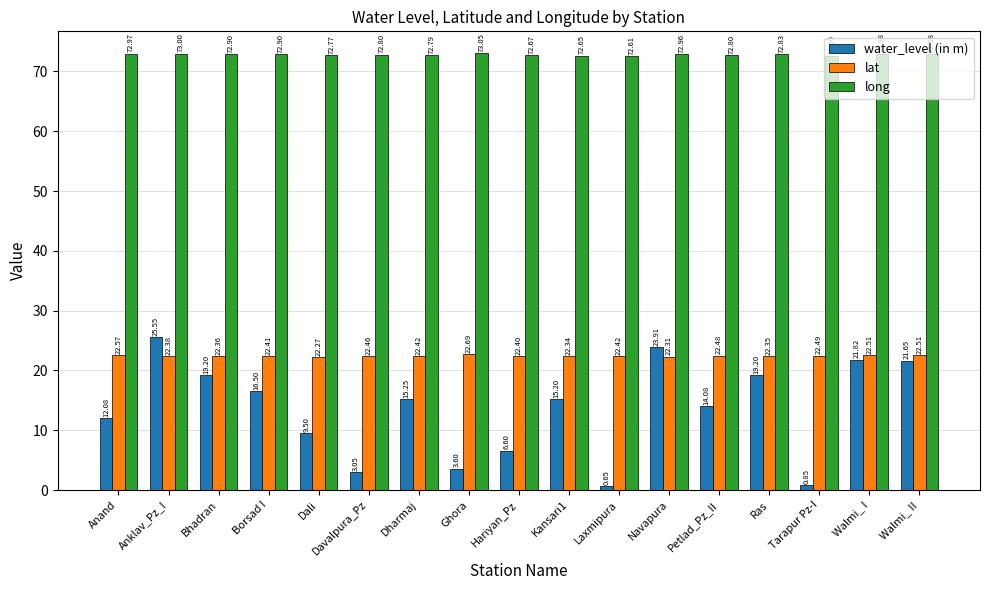

Which series has the largest total across all categories?

long